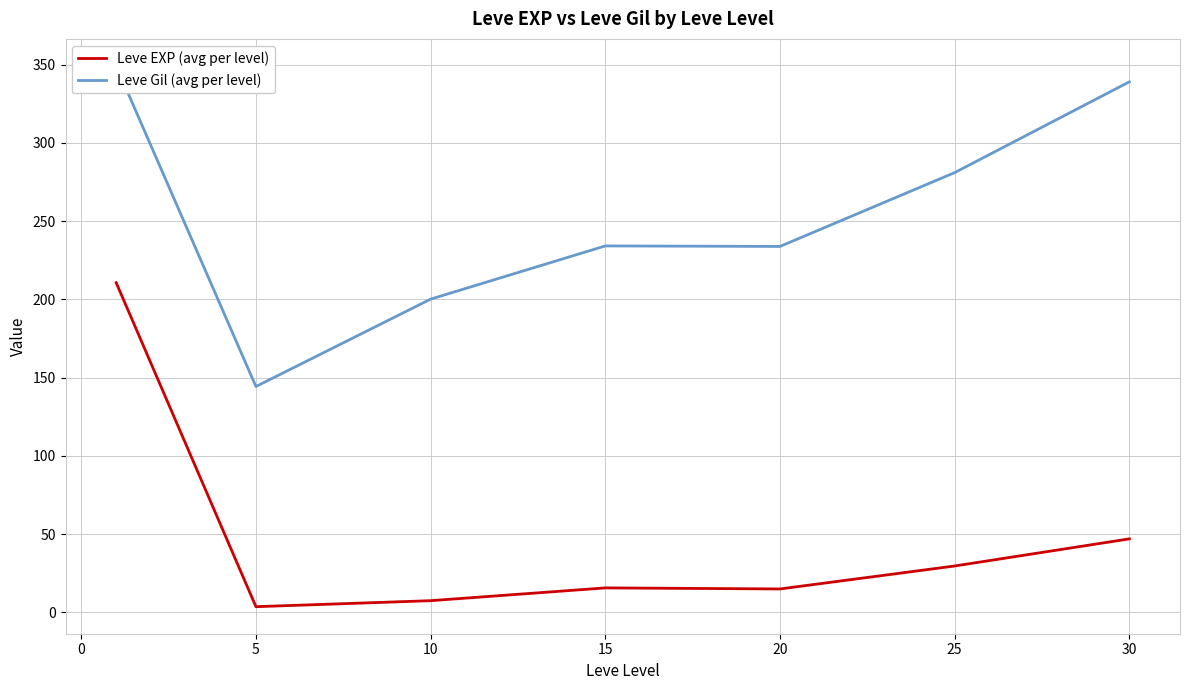

What is the approximate value of Leve EXP (avg per level) at 5?

3.7